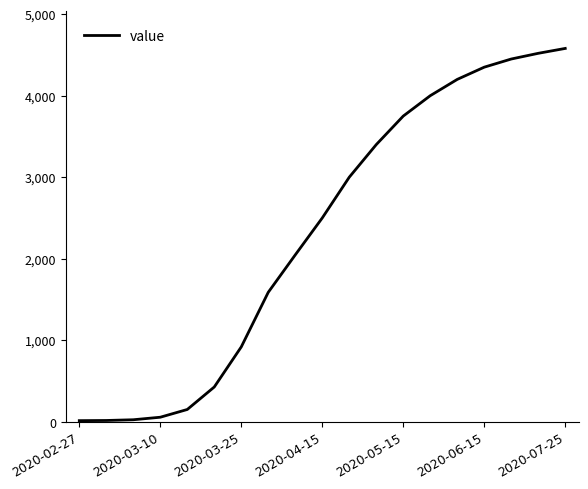

What is the greatest value displayed?

4580